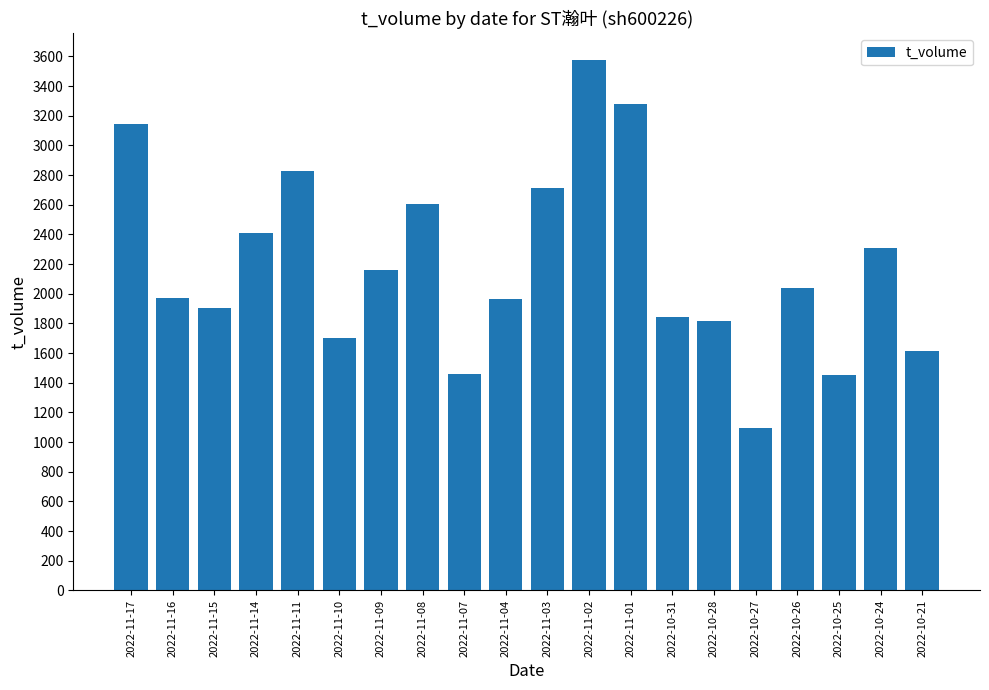

What is the average value?

2194